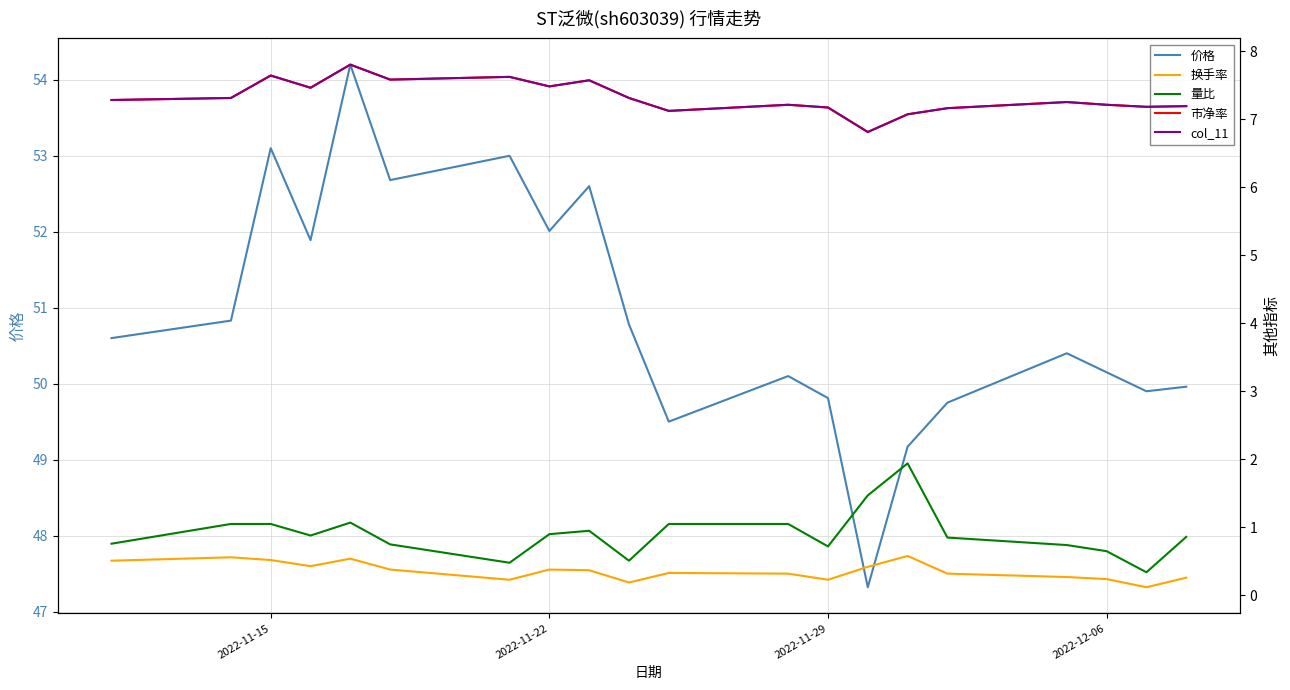

List the series in order of their peak value, highest first.

价格, 市净率, col_11, 量比, 换手率